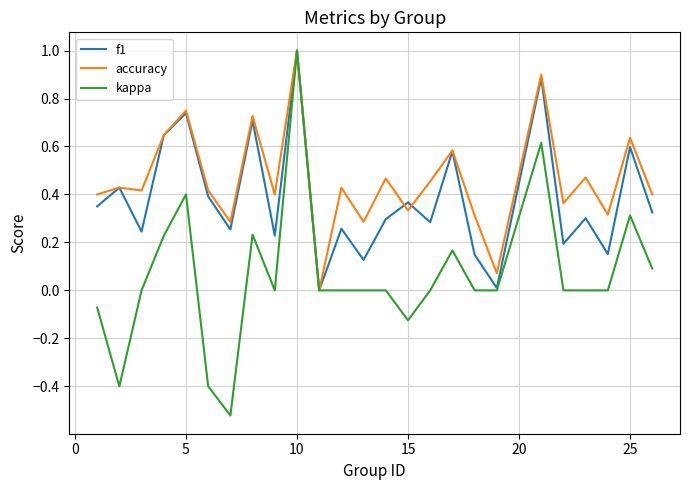

Which series has the largest total across all categories?

accuracy